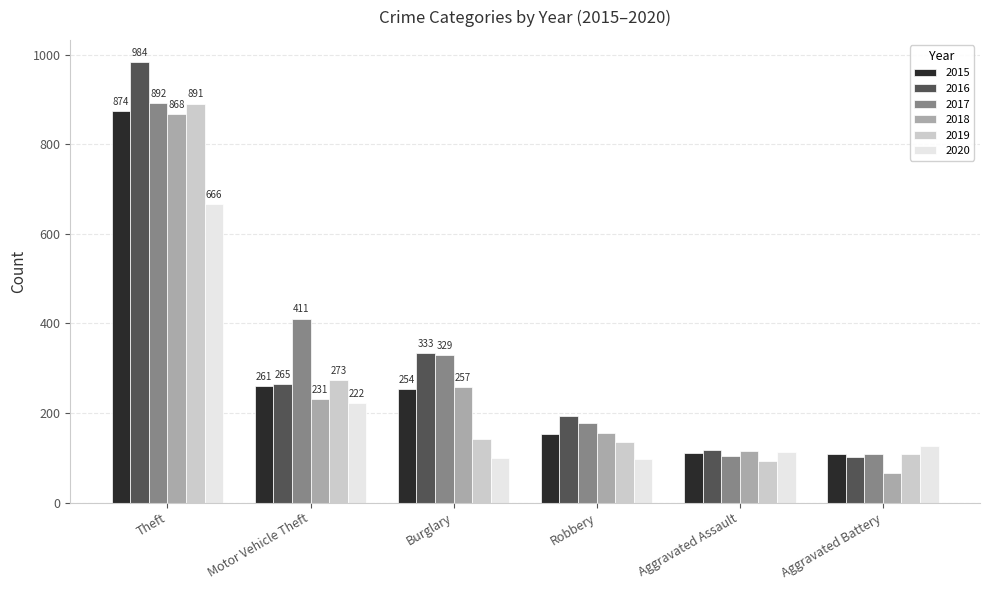

At which category does the chart reach its minimum across all series?

Aggravated Battery